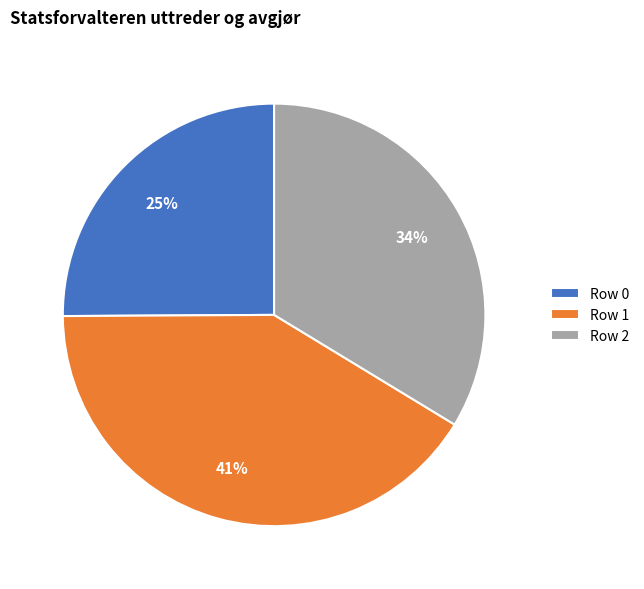

Which category has the biggest portion of the pie?

Row 1